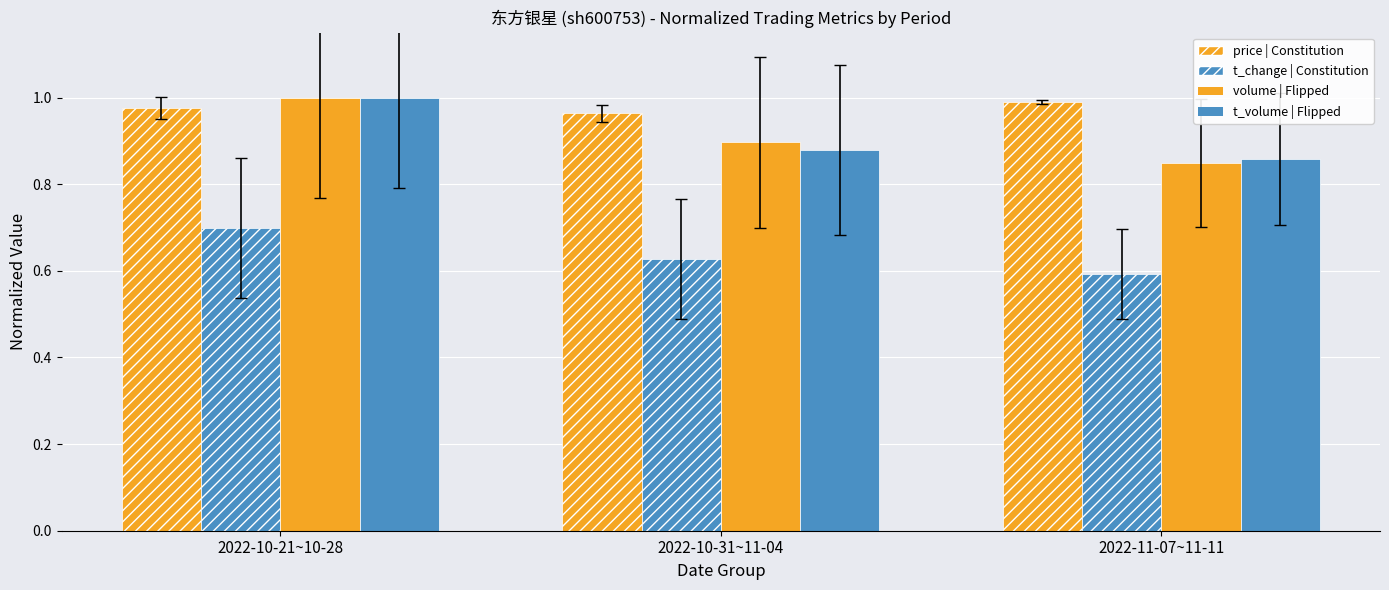

What is the average value of the t_change | Constitution series?

0.6